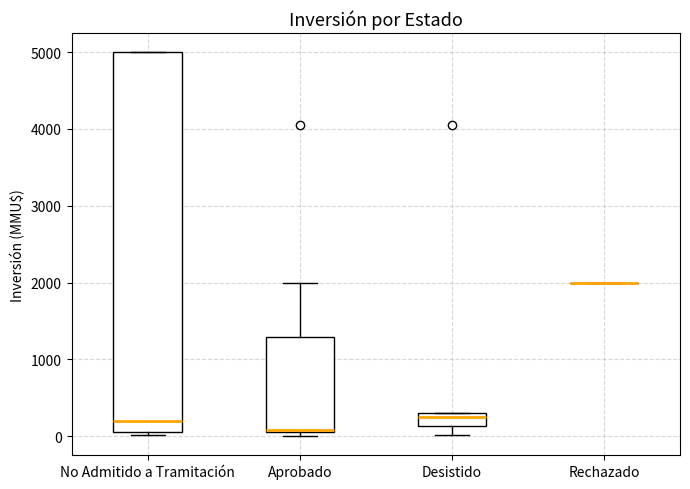

Which box is the tallest, from its lower edge to its upper edge?

No Admitido a Tramitación